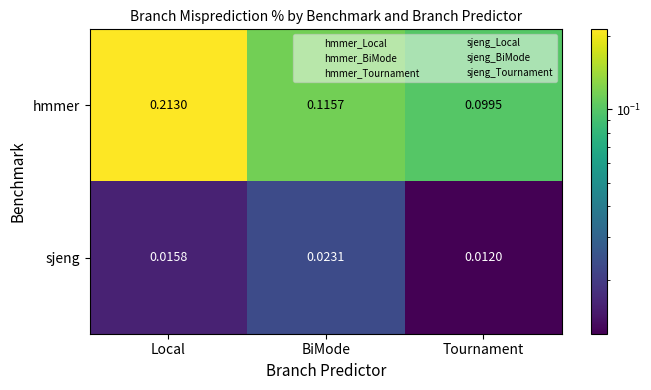

Where is hmmer nearest to the value 0?

Tournament